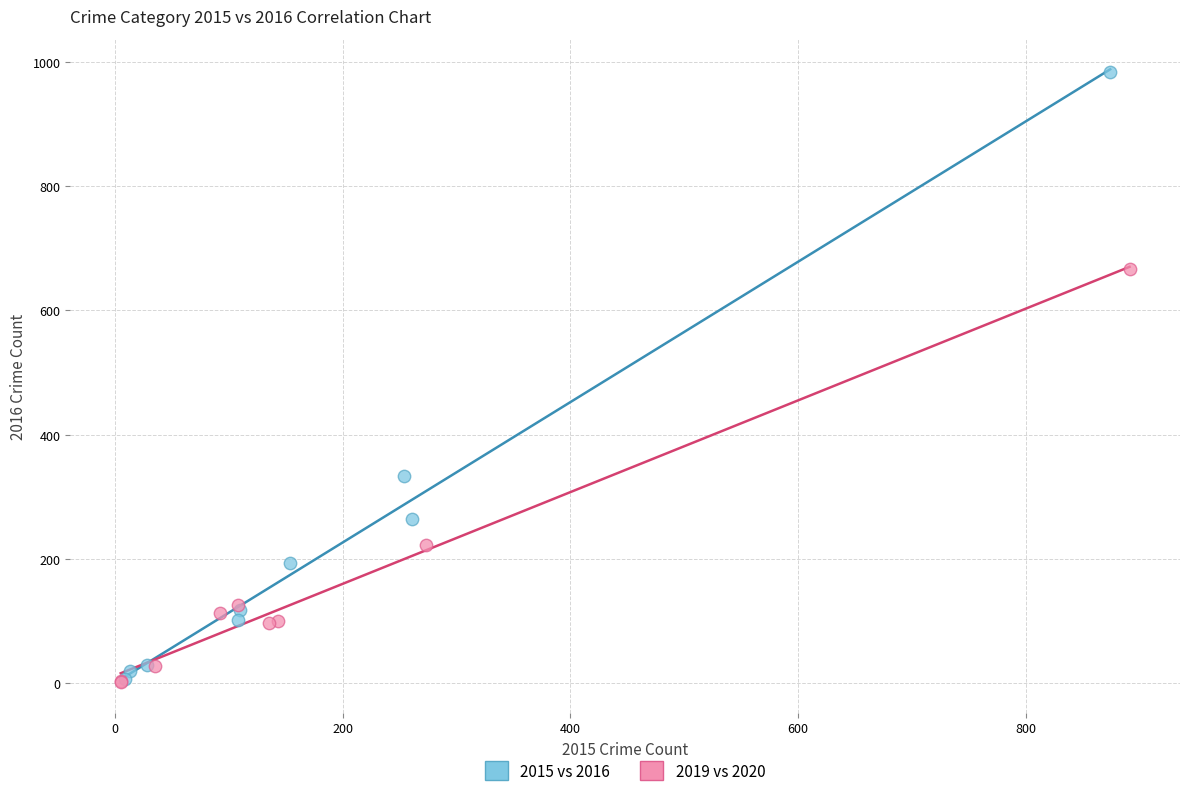

Which series reaches the maximum Y coordinate?

2015 vs 2016